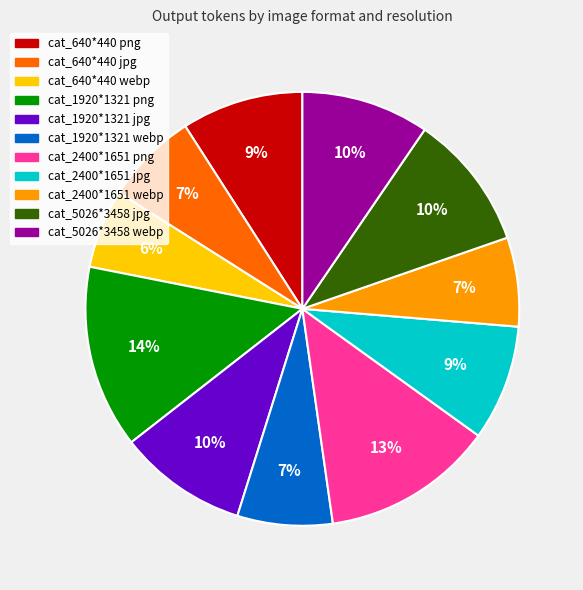

Combined, do cat_1920*1321 jpg and cat_5026*3458 webp account for over 50%?

No